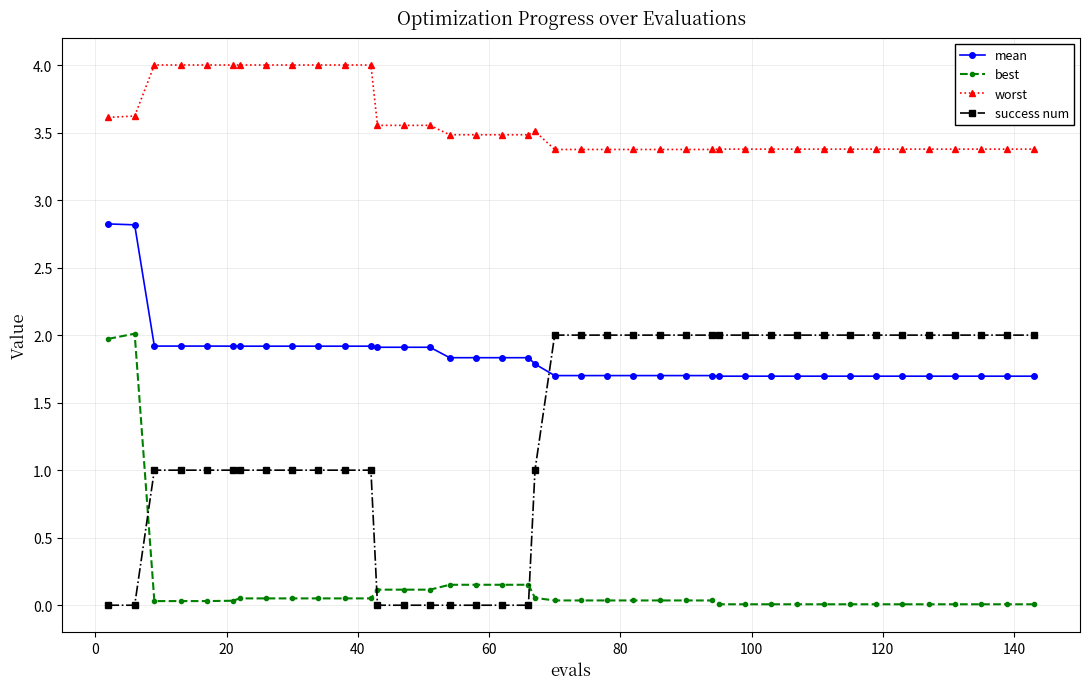

List the series in order of their overall mean, lowest first.

best, success num, mean, worst